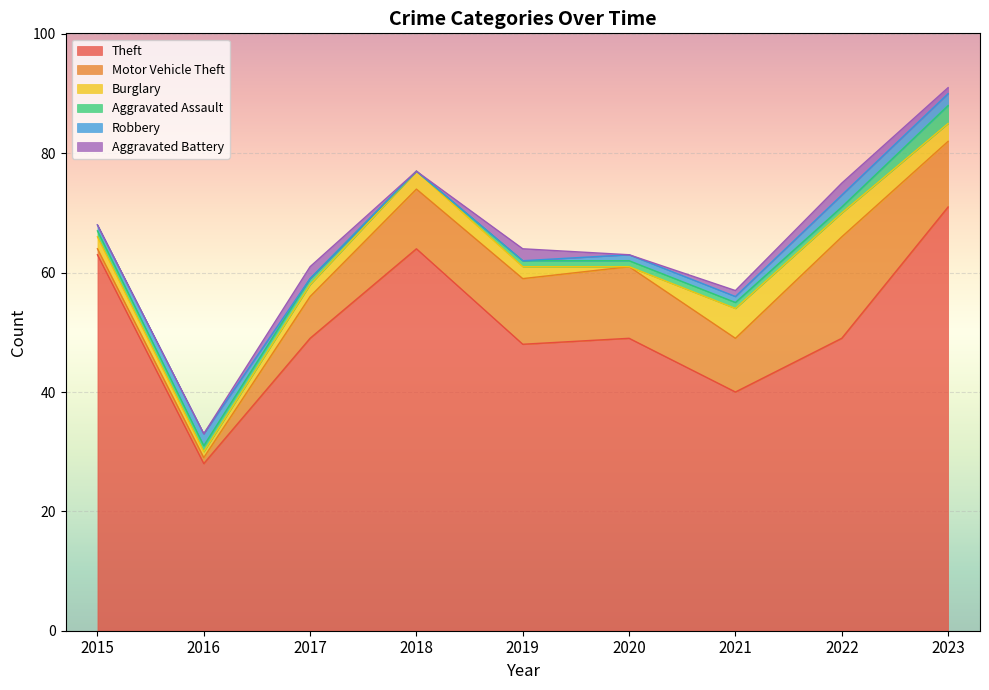

How many values in the Theft series exceed 49?

3